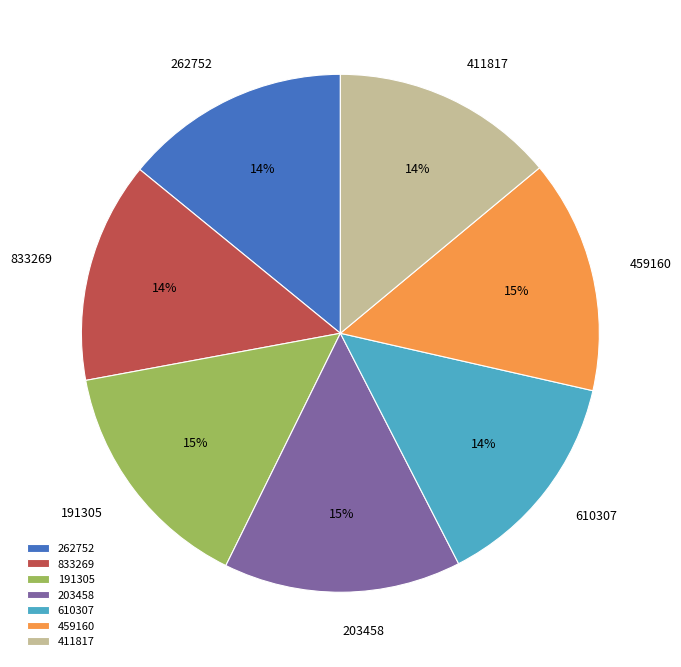

Is the sum of 262752 and 411817 greater than half?

No